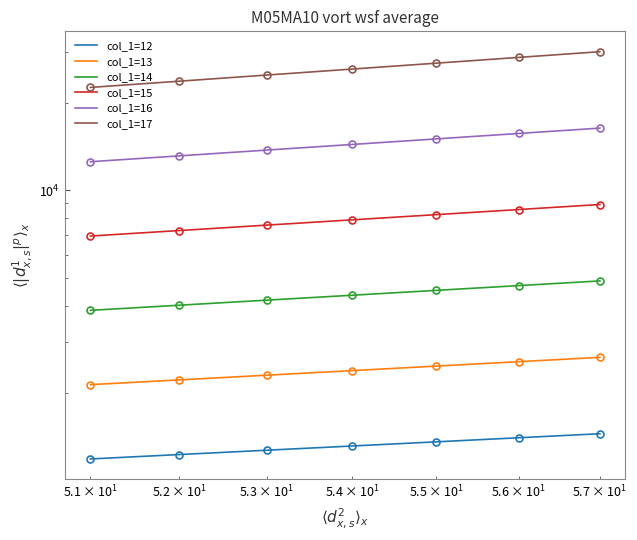

What is the sum of all col_1=17 values?

183602.2